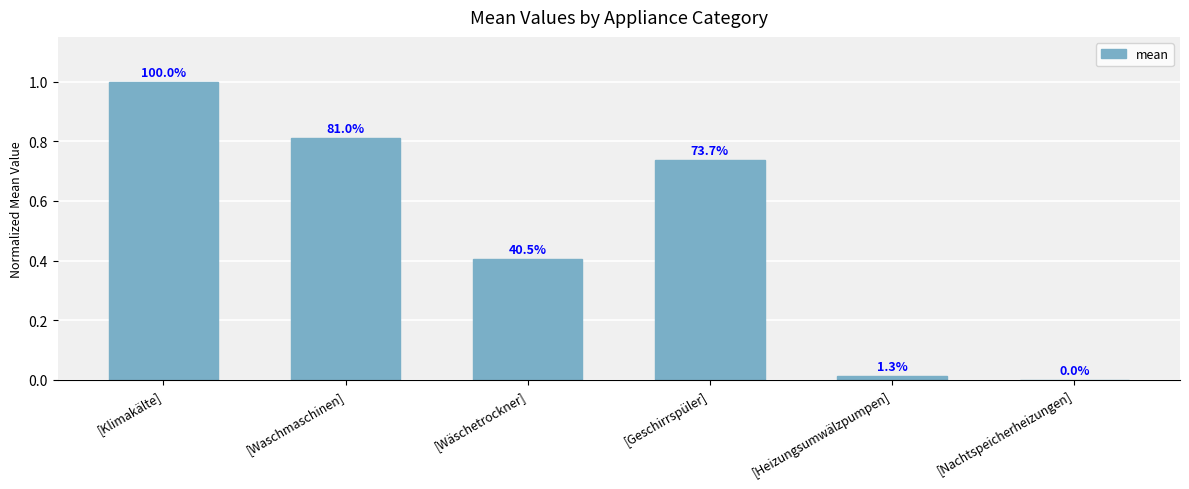

True or false: the data shows 1.0 at [Klimakälte].

True